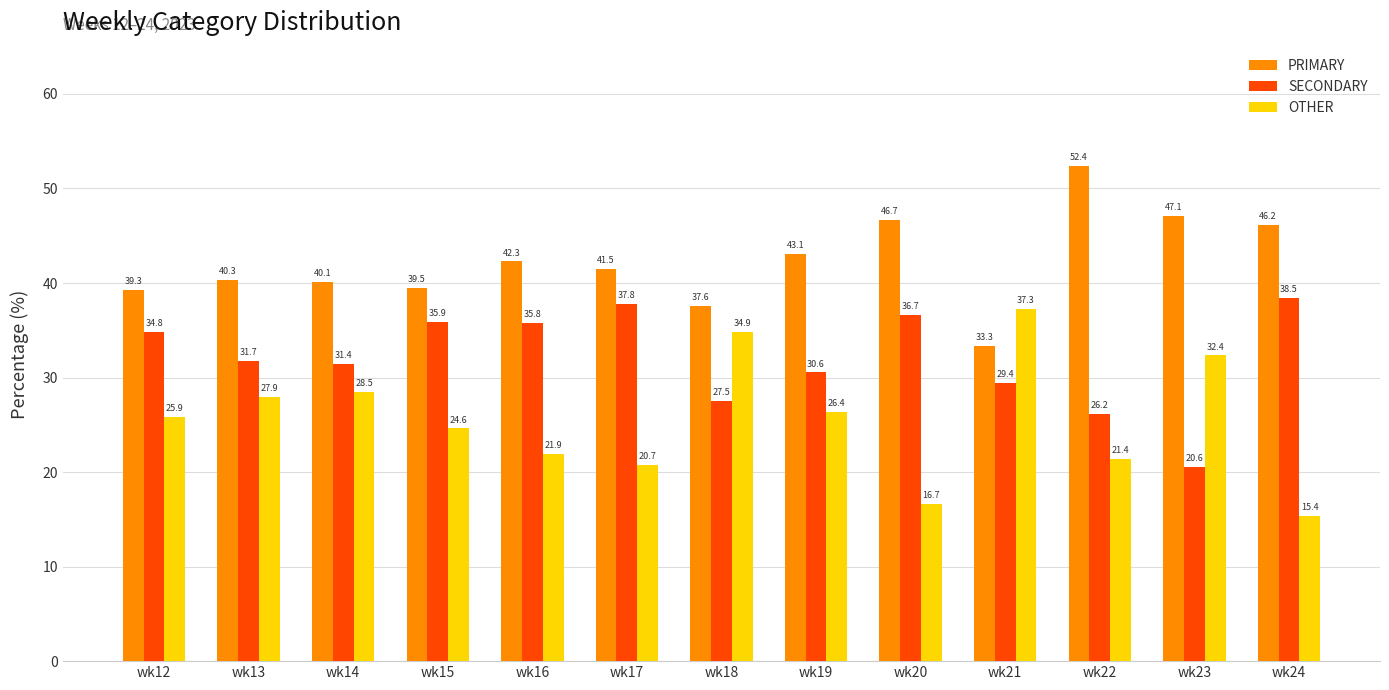

How many bars are there in total?

39